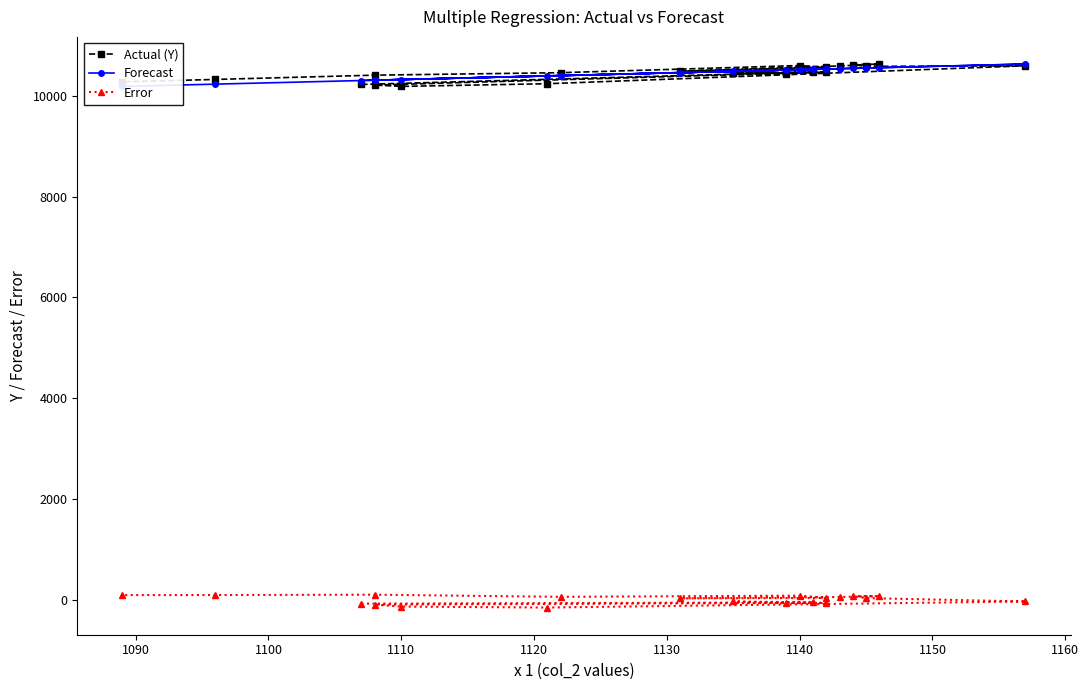

How many series are shown in this chart?

3